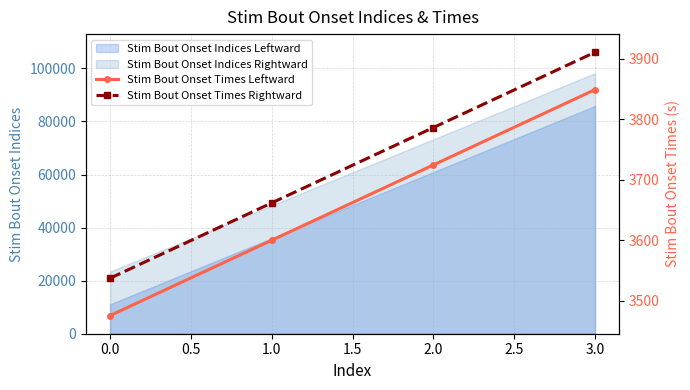

What is the maximum value for Stim Bout Onset Indices Rightward?

98187